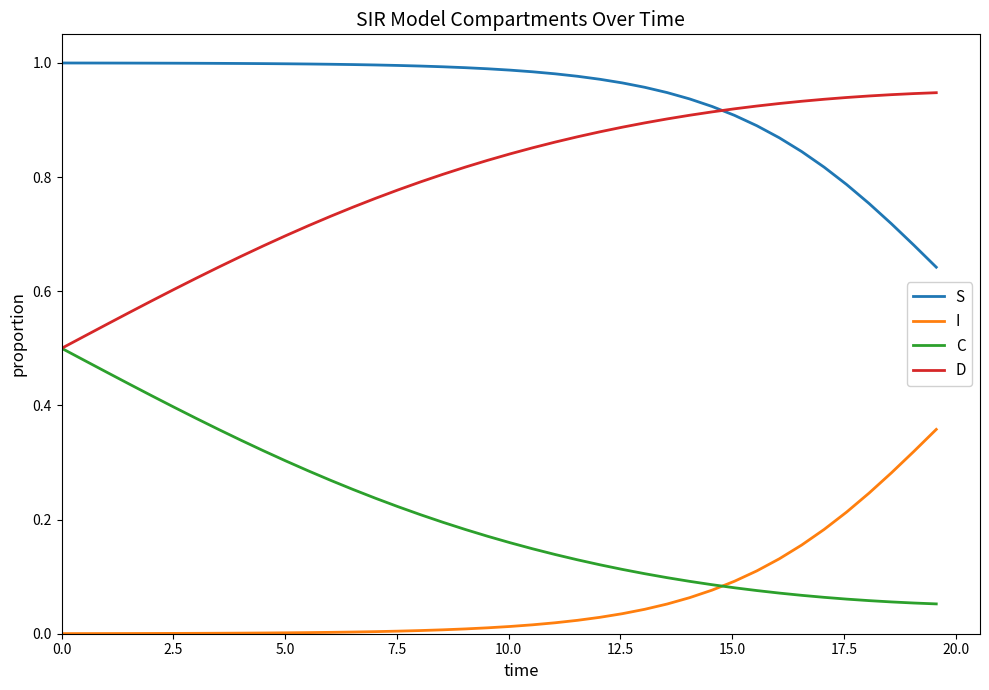

Count the number of categories in the chart.

40